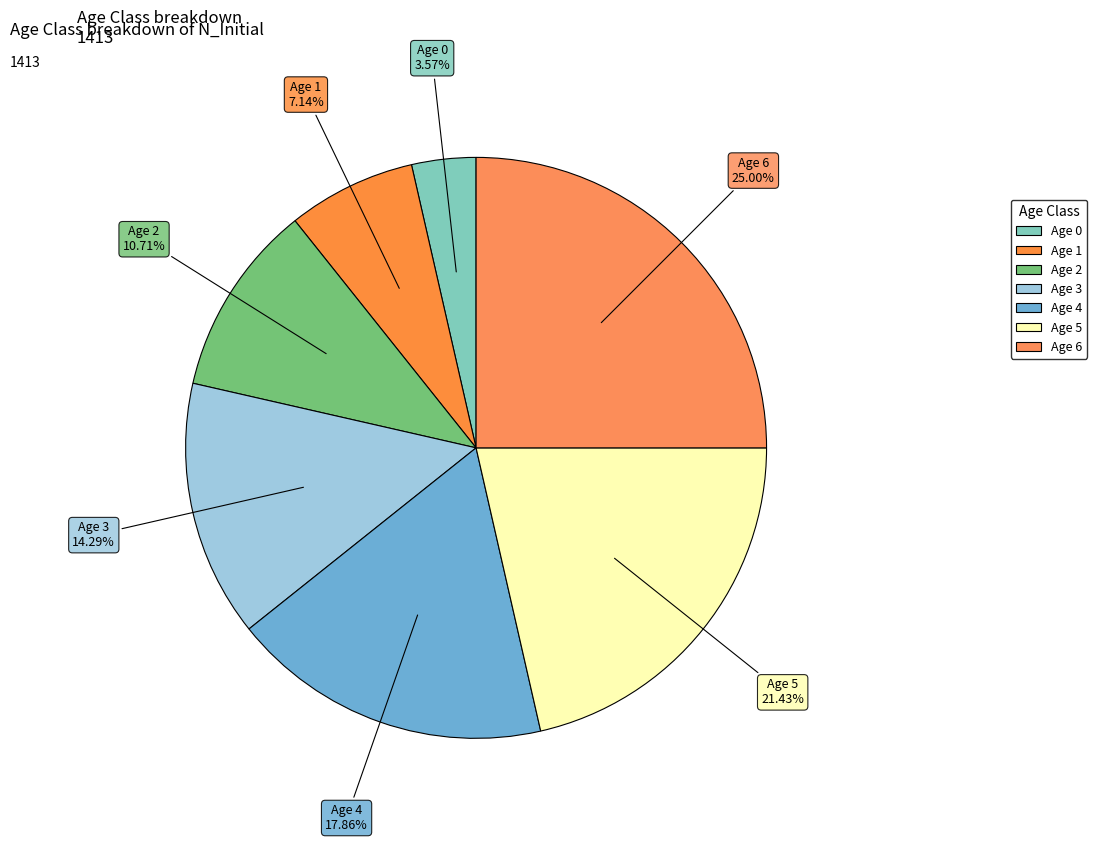

Count the number of slices in the pie.

7